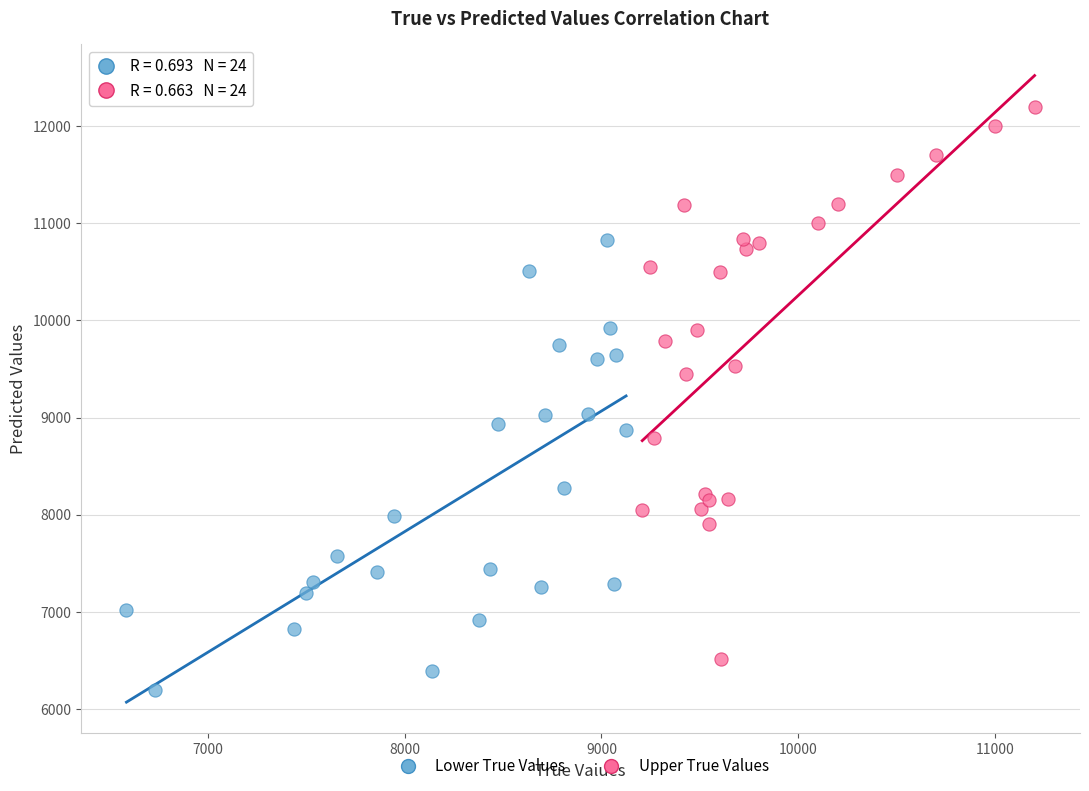

What are all the series names shown in the legend?

Lower True Values, Upper True Values